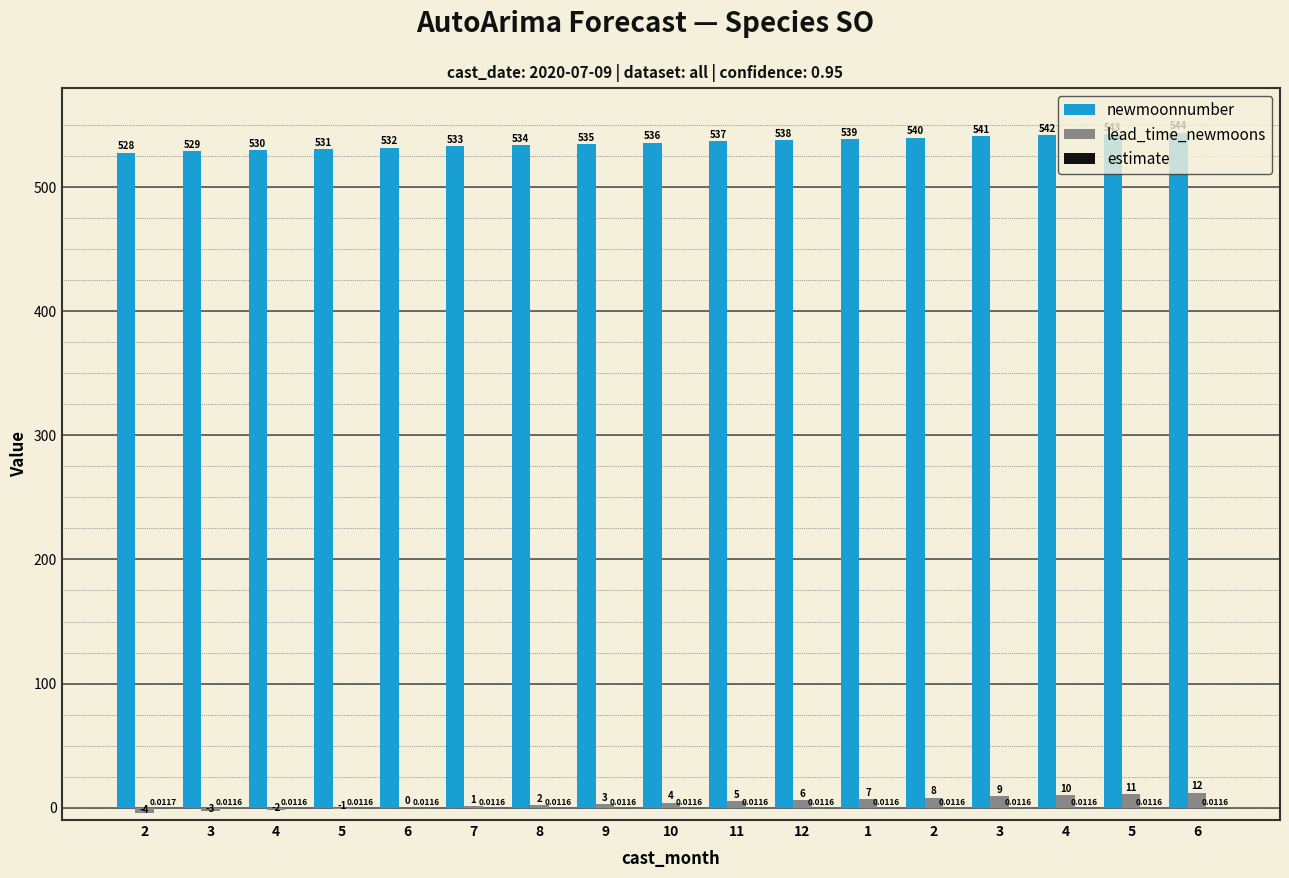

Which label corresponds to the largest value in the chart?

6